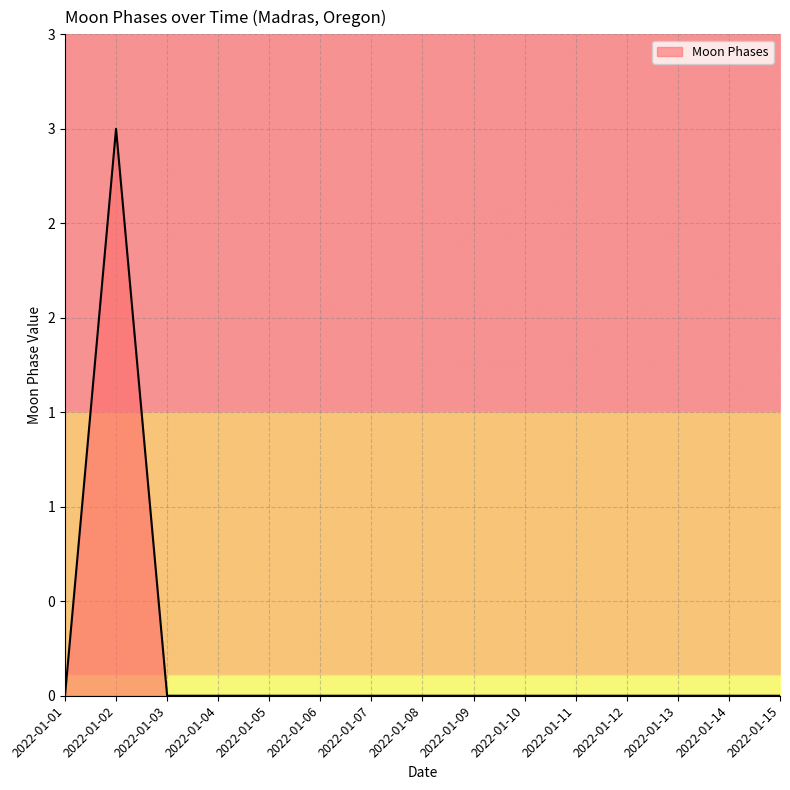

Rank the categories by value from highest to lowest.

2022-01-02, 2022-01-01, 2022-01-03, 2022-01-04, 2022-01-05, 2022-01-06, 2022-01-07, 2022-01-08, 2022-01-09, 2022-01-10, 2022-01-11, 2022-01-12, 2022-01-13, 2022-01-14, 2022-01-15